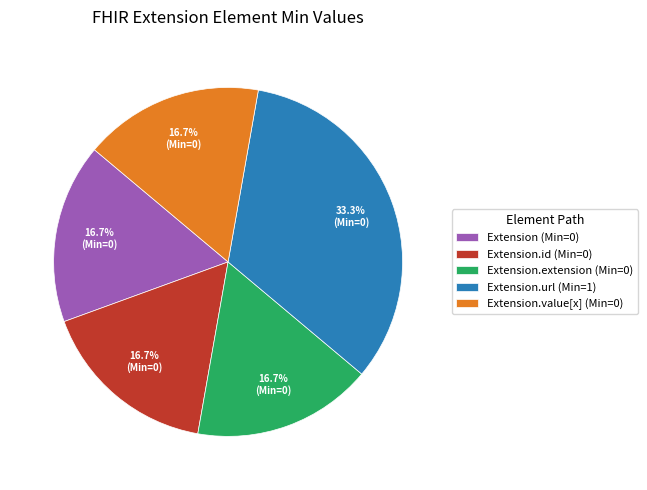

How much of the chart is everything except Extension (Min=0)?

83.3%